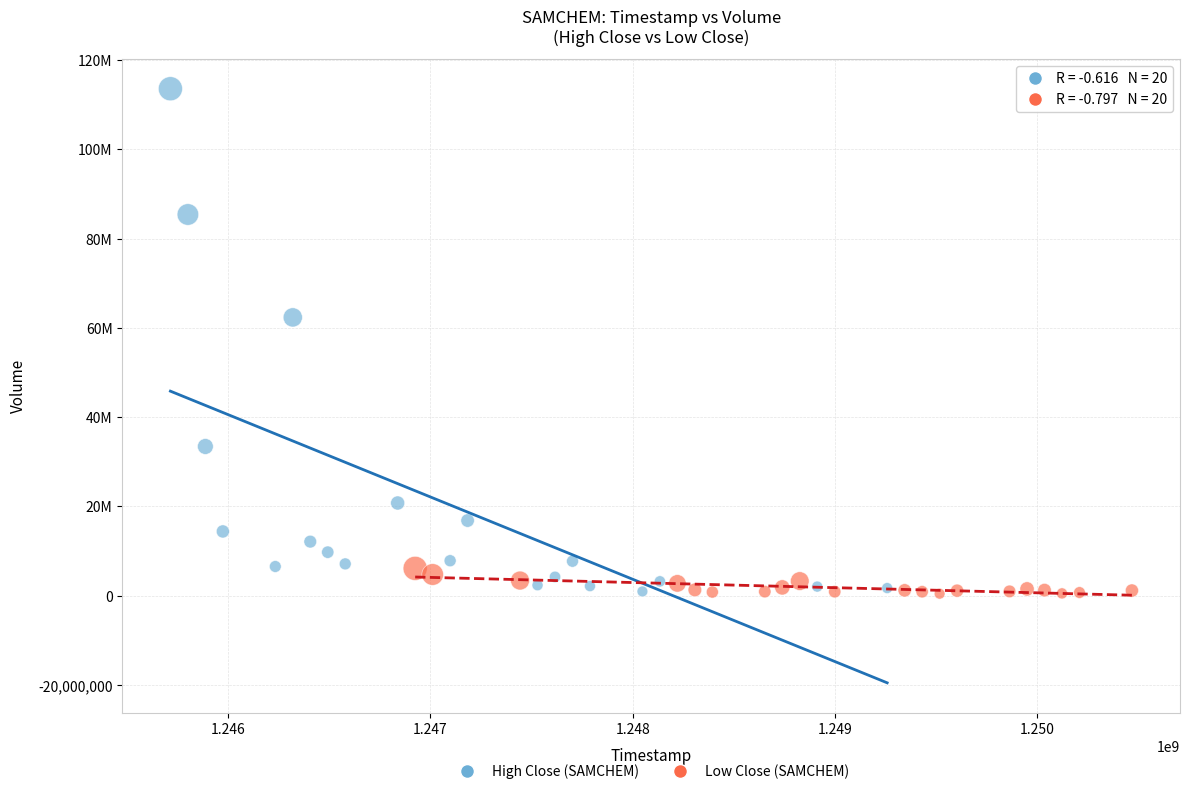

Which series contains the highest Y value?

High Close (SAMCHEM)